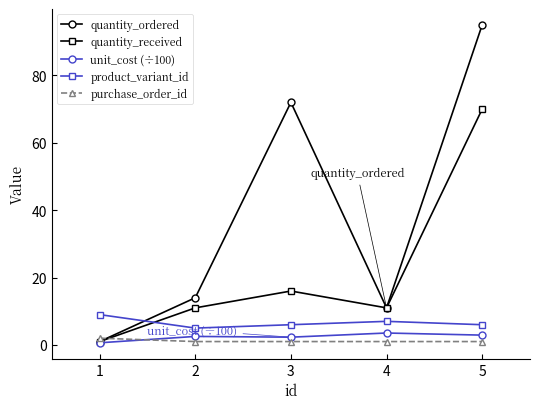

Which series has the largest total across all categories?

quantity_ordered